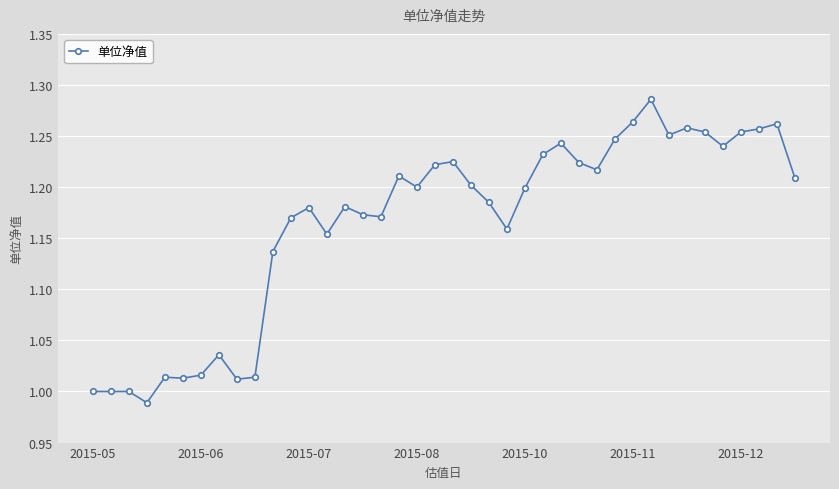

True or false: there are more than 2 points higher than both neighbors.

True